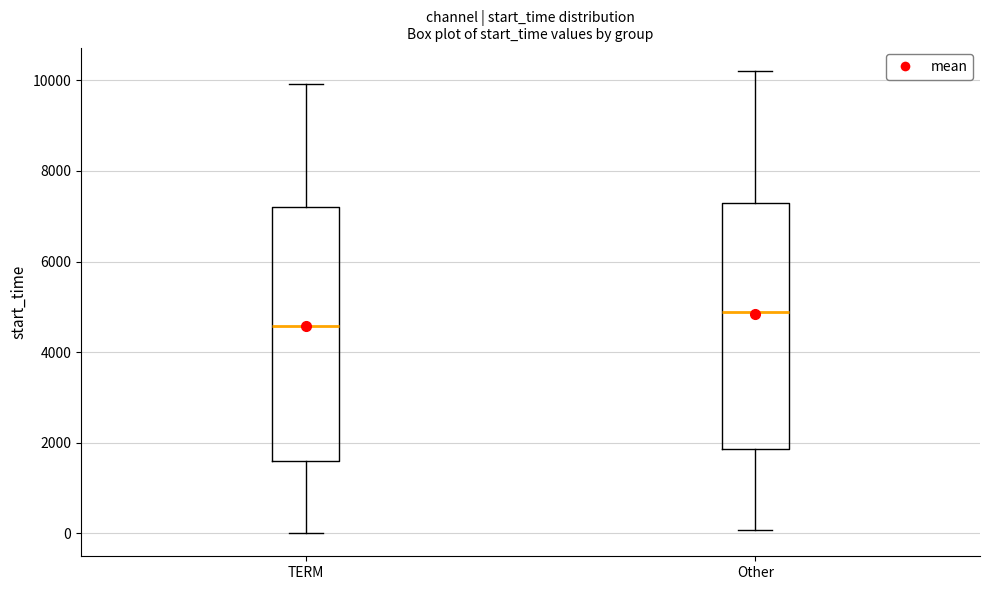

Where does the median line of the box for TERM sit on the y-axis? The values are not printed on the chart, so give them approximately, as read against the axis.

4600